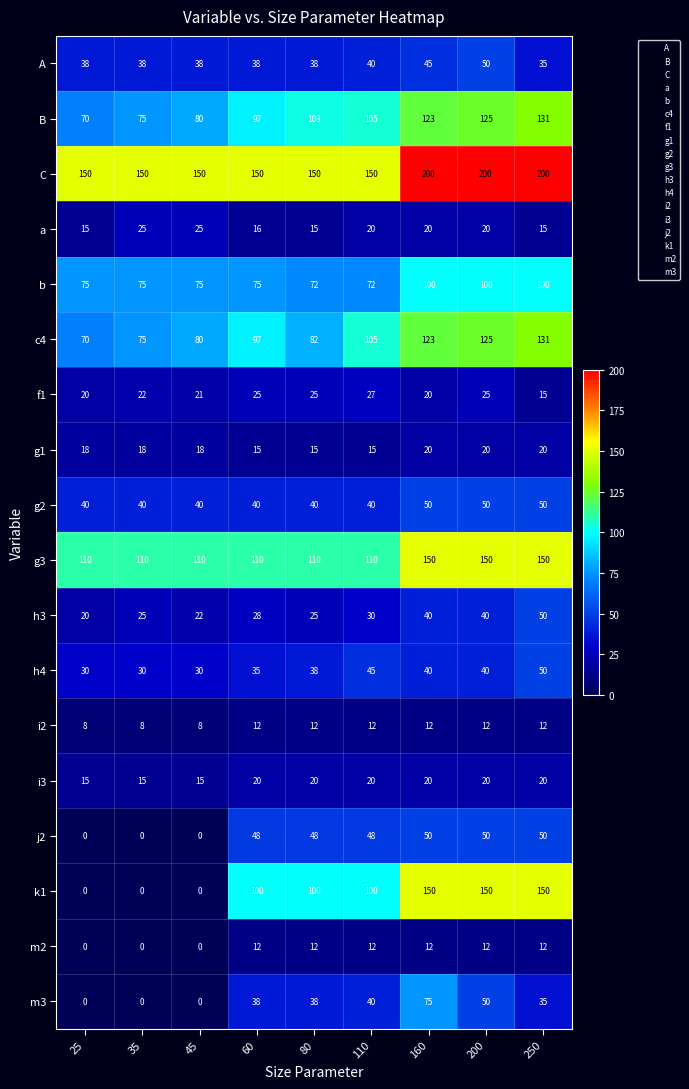

True or false: g1 has a value of 15 at 110.

True